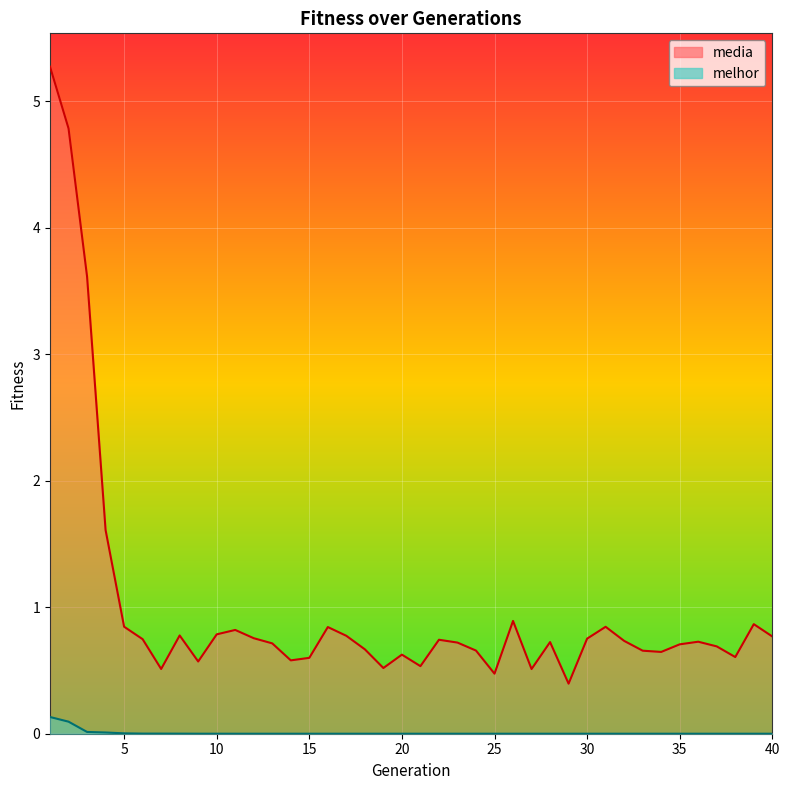

Reading left to right, extract all data points from this chart.

media: 1=5.3	2=4.8	3=3.6	4=1.6	5=0.8	6=0.7	7=0.5	8=0.8	9=0.6	10=0.8	11=0.8	12=0.8	13=0.7	14=0.6	15=0.6	16=0.8	17=0.8	18=0.7	19=0.5	20=0.6	21=0.5	22=0.7	23=0.7	24=0.7	25=0.5	26=0.9	27=0.5	28=0.7	29=0.4	30=0.8	31=0.8	32=0.7	33=0.7	34=0.6	35=0.7	36=0.7	37=0.7	38=0.6	39=0.9	40=0.8
melhor: 1=0.1	2=0.1	3=0.0	4=0.0	5=0.0	6=0.0	7=0.0	8=0.0	9=0.0	10=0.0	11=0.0	12=0.0	13=0.0	14=0.0	15=0.0	16=0.0	17=0.0	18=0.0	19=0.0	20=0.0	21=0.0	22=0.0	23=0.0	24=0.0	25=0.0	26=0.0	27=0.0	28=0.0	29=0.0	30=0.0	31=0.0	32=0.0	33=0.0	34=0.0	35=0.0	36=0.0	37=0.0	38=0.0	39=0.0	40=0.0